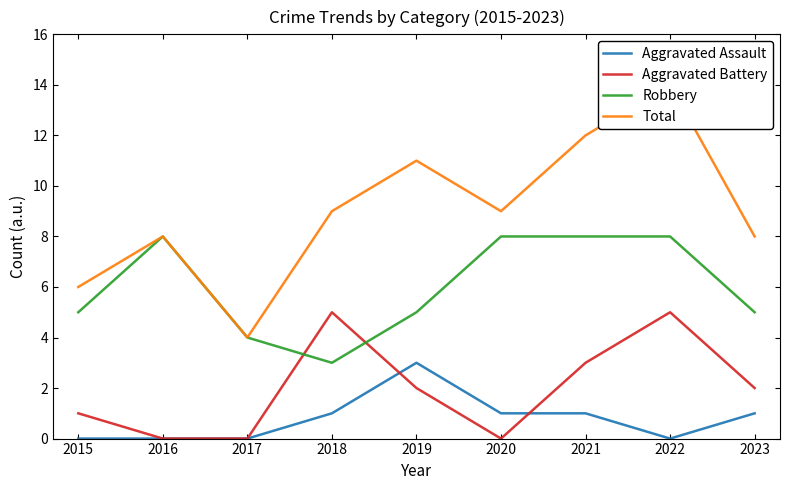

Reading right to left, list all the values displayed in this chart.

Aggravated Assault: 1	0	1	1	3	1	0	0	0
Aggravated Battery: 2	5	3	0	2	5	0	0	1
Robbery: 5	8	8	8	5	3	4	8	5
Total: 8	14	12	9	11	9	4	8	6